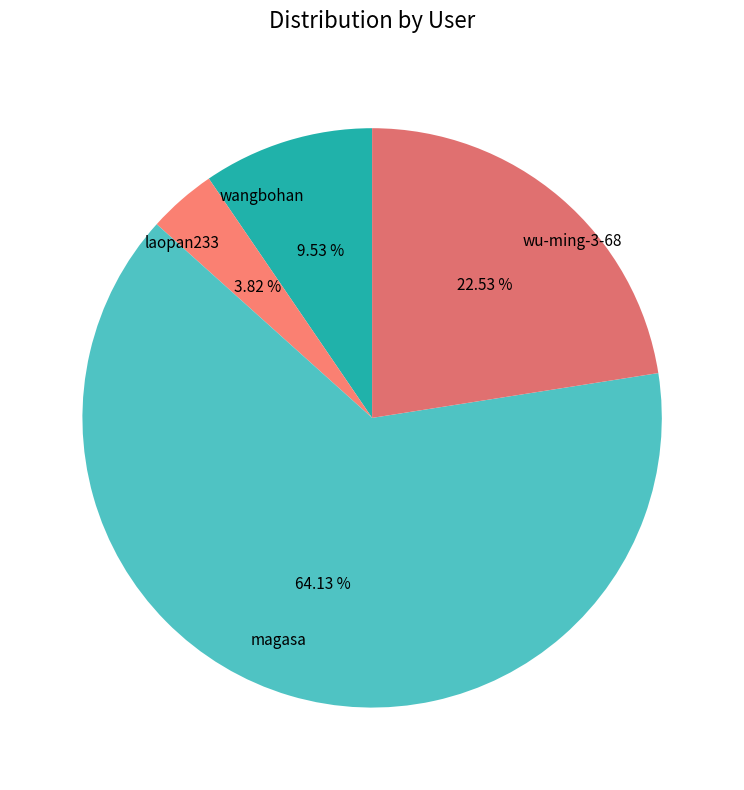

Between laopan233 and magasa, which is larger?

magasa